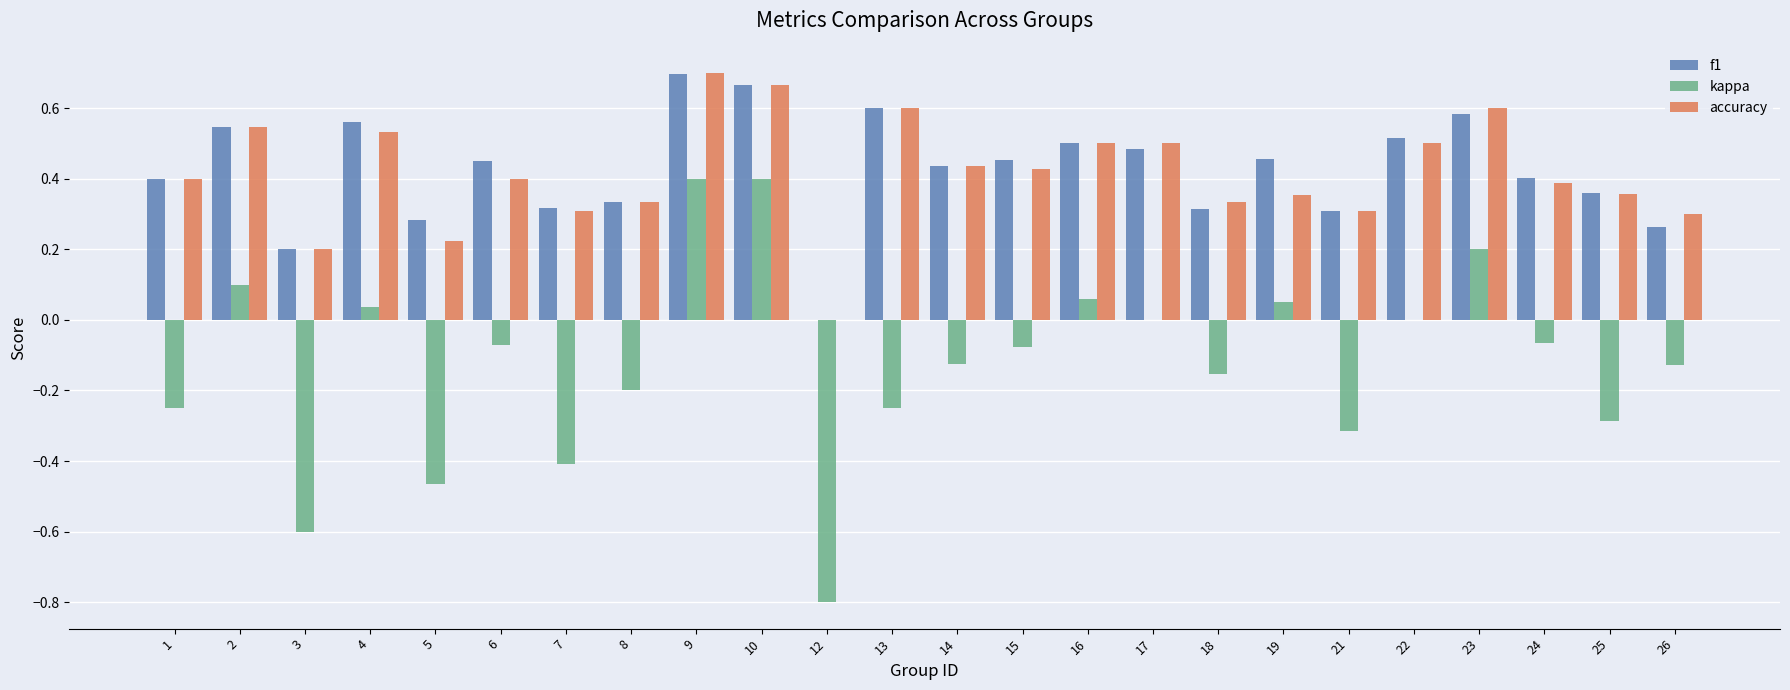

Count the number of data series in this chart.

3